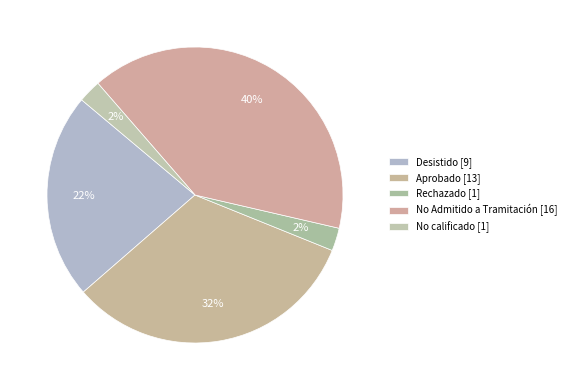

How many slices are in this pie chart?

5